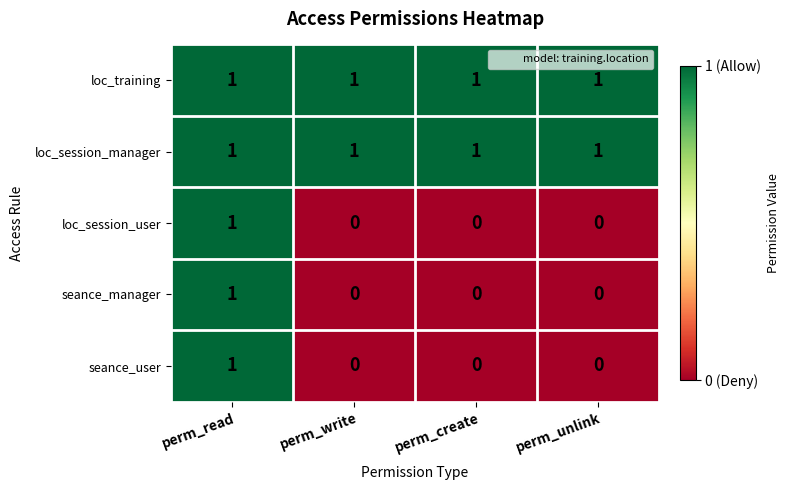

At which label does loc_session_user reach its peak?

perm_read